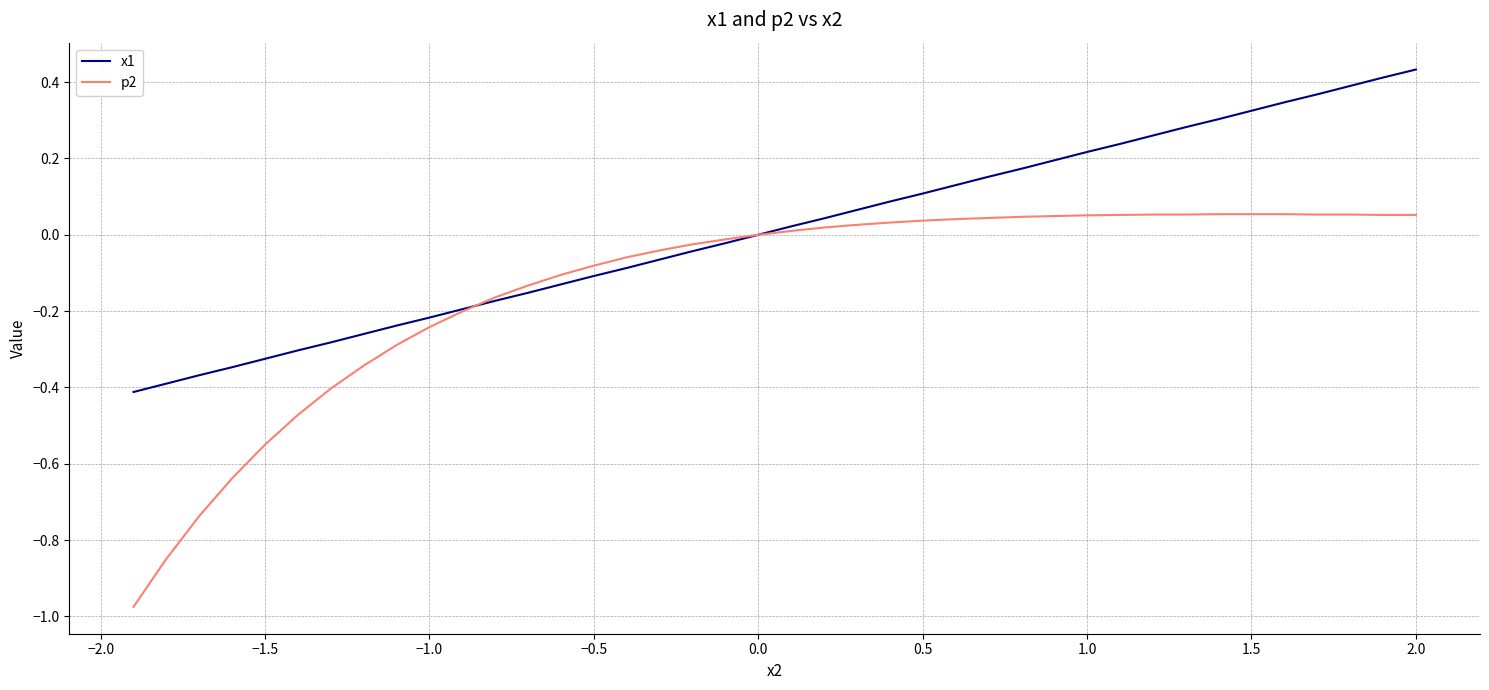

Which series has the widest spread of values?

p2